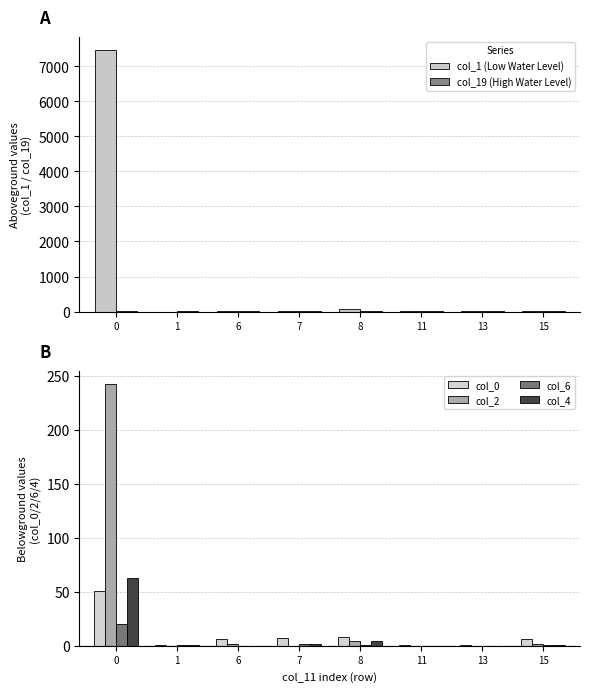

The value of col_4 at 7 is 3. True or false?

False